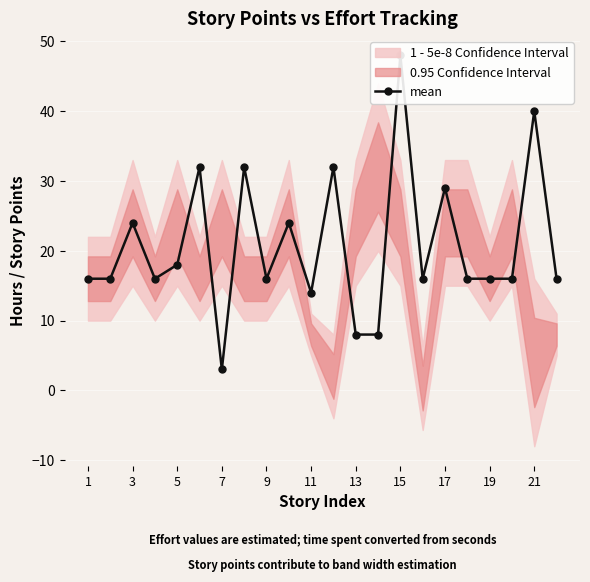

True or false: the data shows 23 at 3.

False